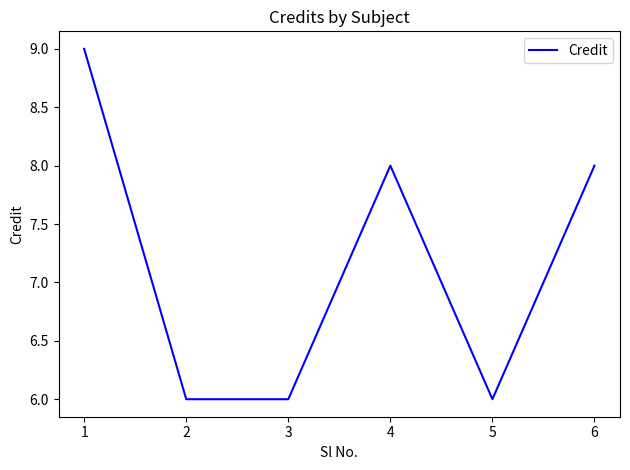

True or false: the data shows 2 at 6.

False